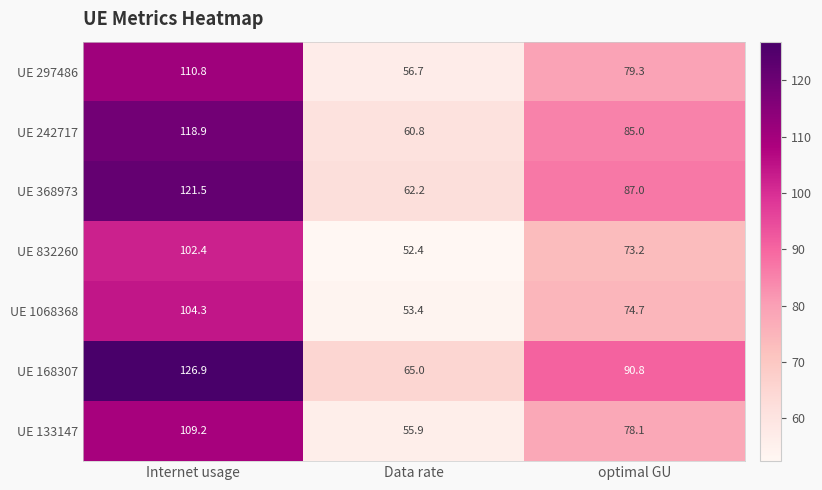

True or false: UE 832260 has a value of 73.2 at optimal GU.

True